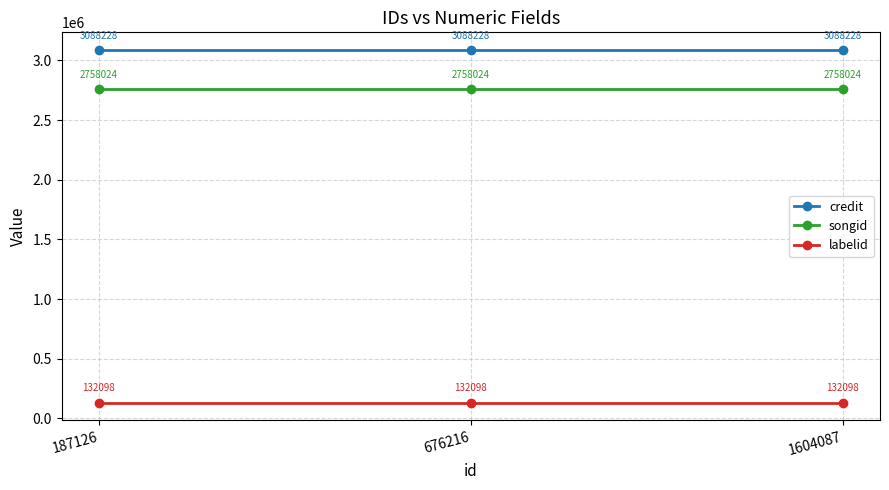

What is the highest value of the labelid series?

132098